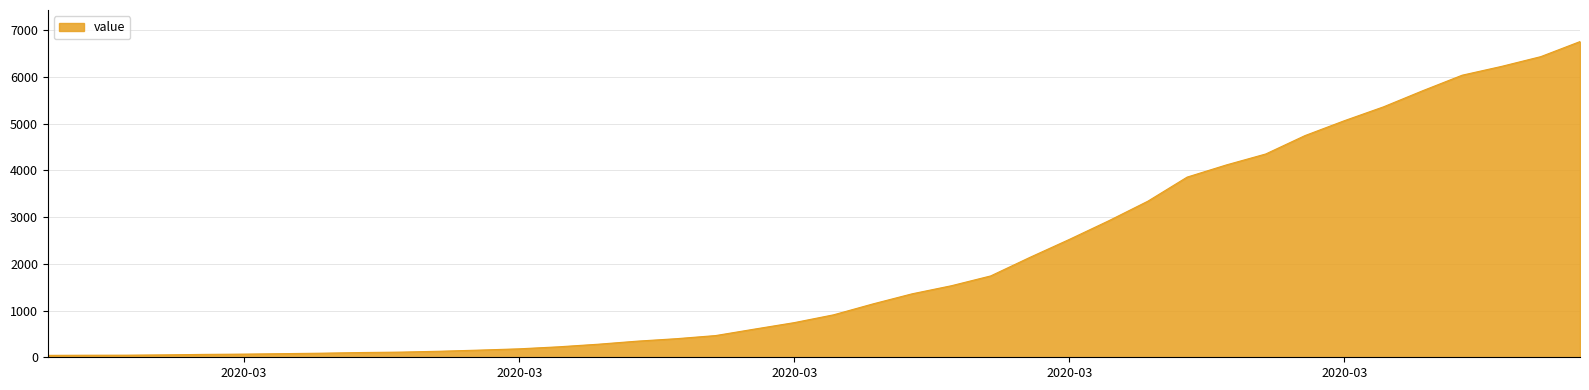

What is the greatest value displayed?

6760